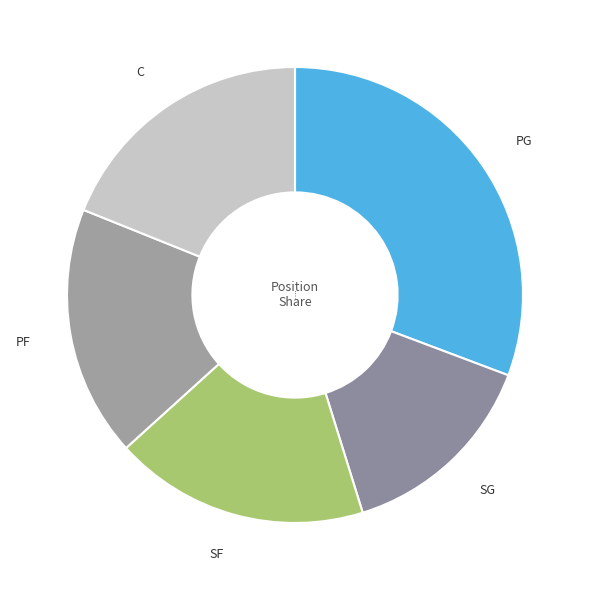

Which slice is the smallest?

SG